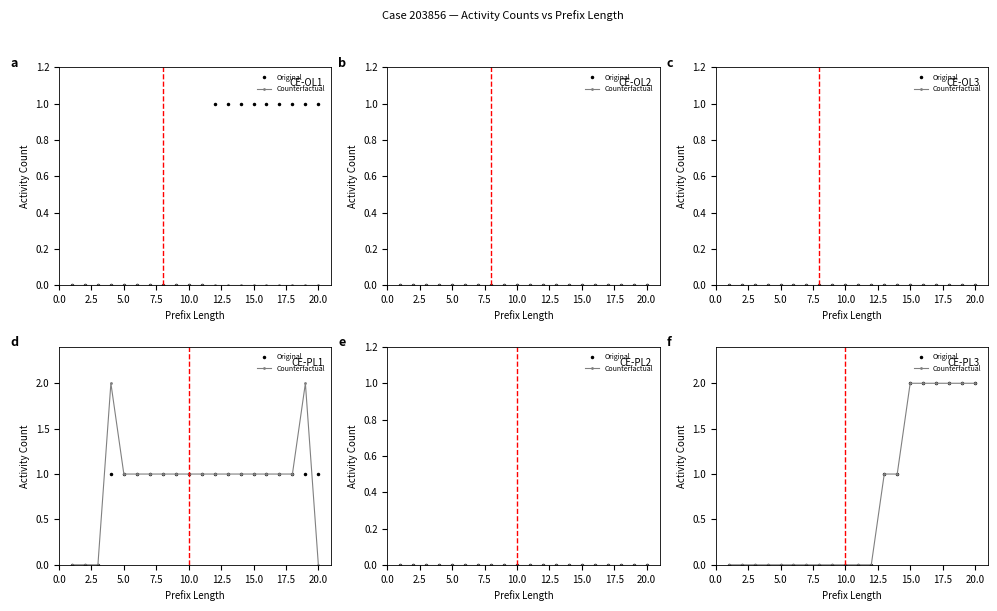

Which series has the largest total across all categories?

Original